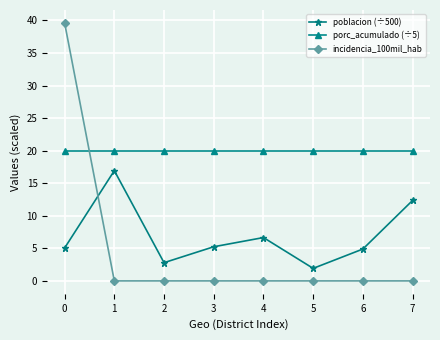

What is the value of the porc_acumulado (÷5) point at the 8th from the left?

20.0